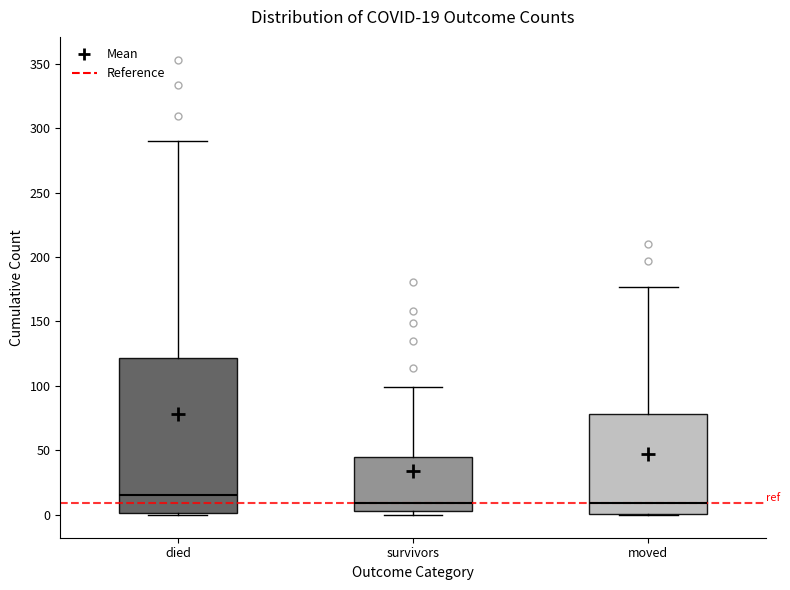

Which box has the highest median line?

died